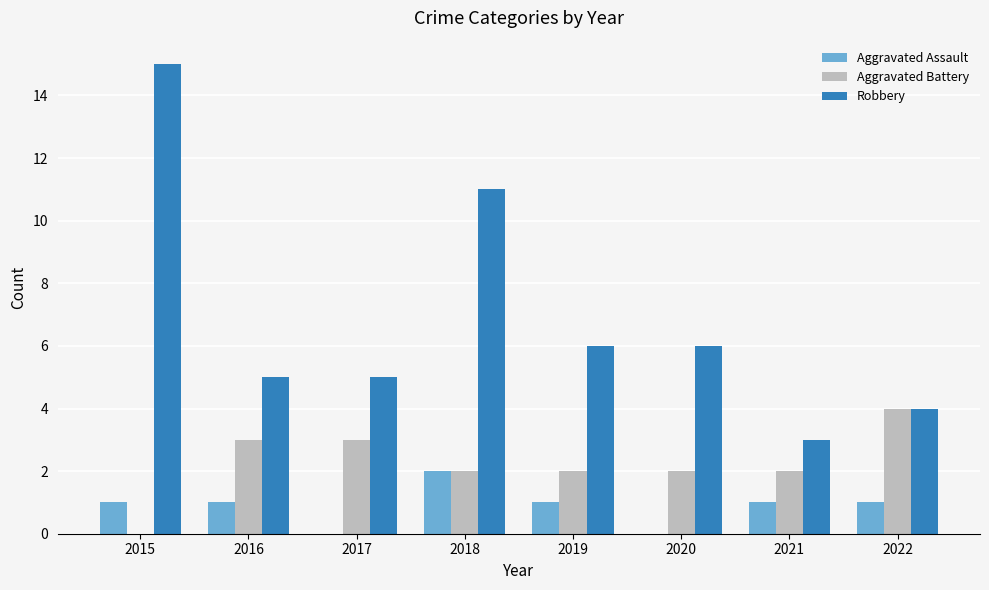

How many Aggravated Assault values are between 1 and 2?

6